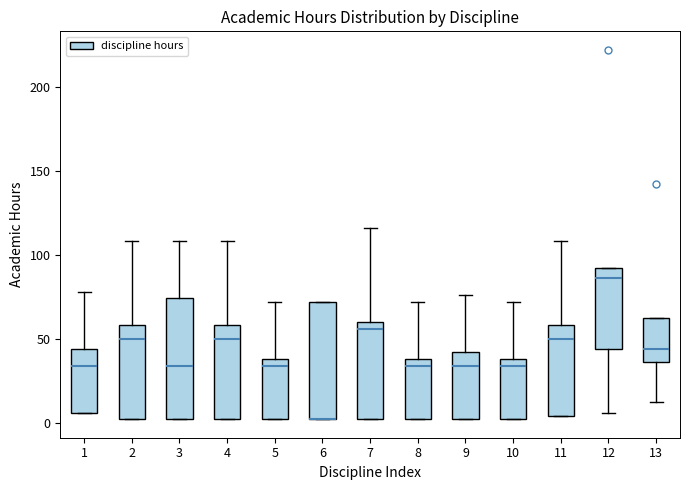

Reading left to right, transcribe this box plot: for each box, give where its median line is, the range the box spans, and where its two whiskers end, as read against the y-axis. The values are not printed on the chart, so give them approximately, as read against the axis.

1: median 35, box 5 to 45, whiskers 5 to 80
2: median 50, box 0 to 60, whiskers 0 to 110
3: median 35, box 0 to 75, whiskers 0 to 110
4: median 50, box 0 to 60, whiskers 0 to 110
5: median 35, box 0 to 40, whiskers 0 to 70
6: median 0 (drawn on the box's lower edge), box 0 to 70, whiskers 0 to 70
7: median 55, box 0 to 60, whiskers 0 to 115
8: median 35, box 0 to 40, whiskers 0 to 70
9: median 35, box 0 to 40, whiskers 0 to 75
10: median 35, box 0 to 40, whiskers 0 to 70
11: median 50, box 5 to 60, whiskers 5 to 110
12: median 85, box 45 to 90, whiskers 5 to 90
13: median 45, box 35 to 60, whiskers 10 to 60